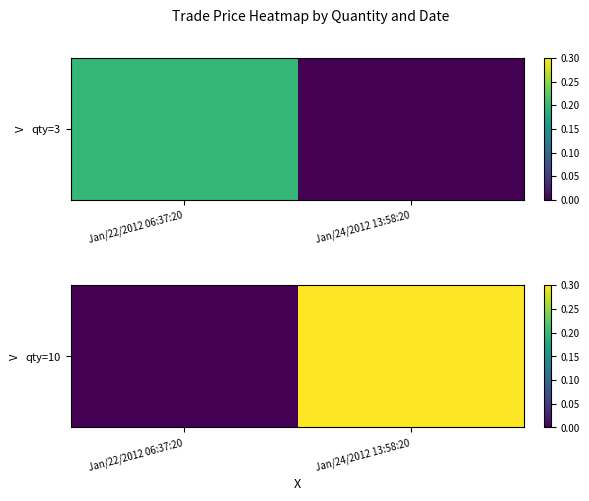

Which has a higher value, Jan/24/2012 13:58:20 or Jan/22/2012 06:37:20?

Jan/24/2012 13:58:20